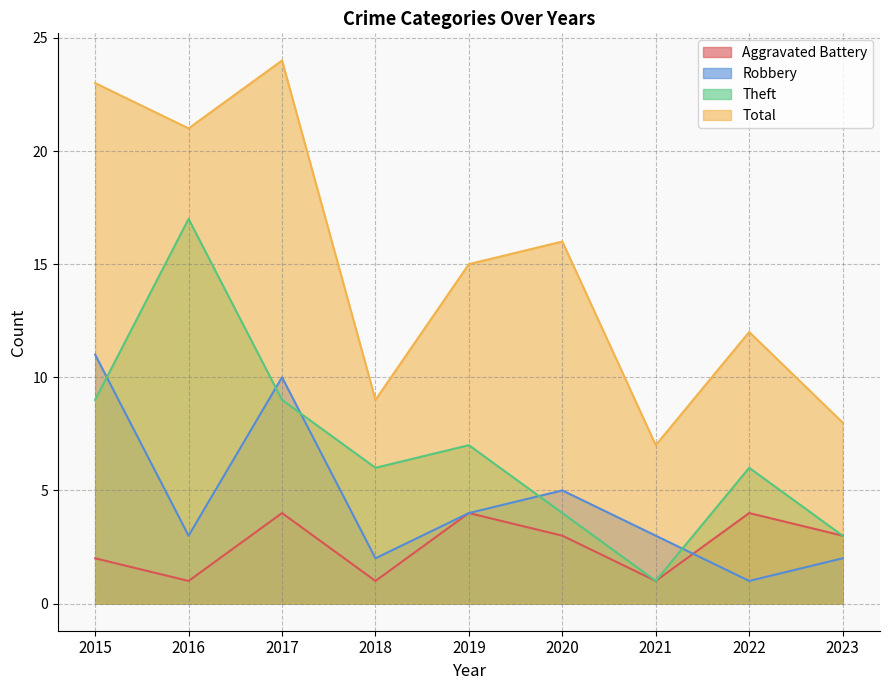

What is the total value across all series at 2019?

30